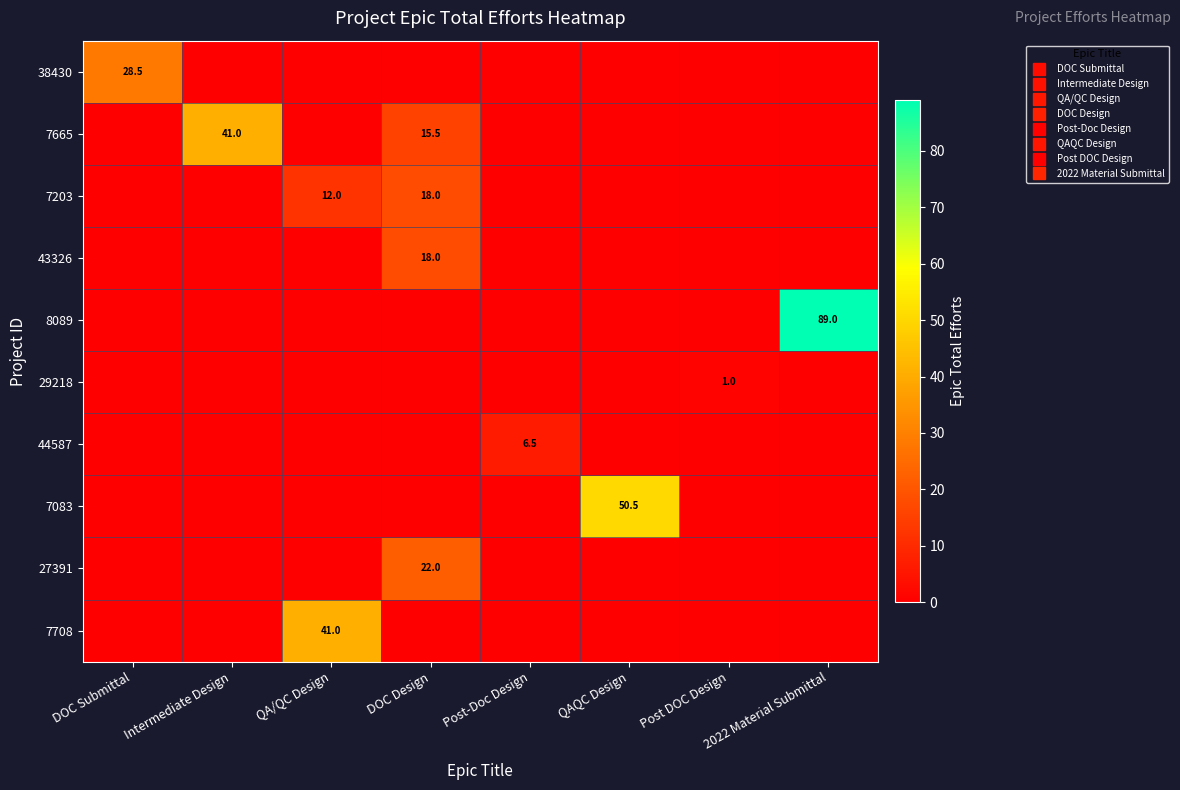

The 29218 series shows 0.0 at QAQC Design. True or false?

True